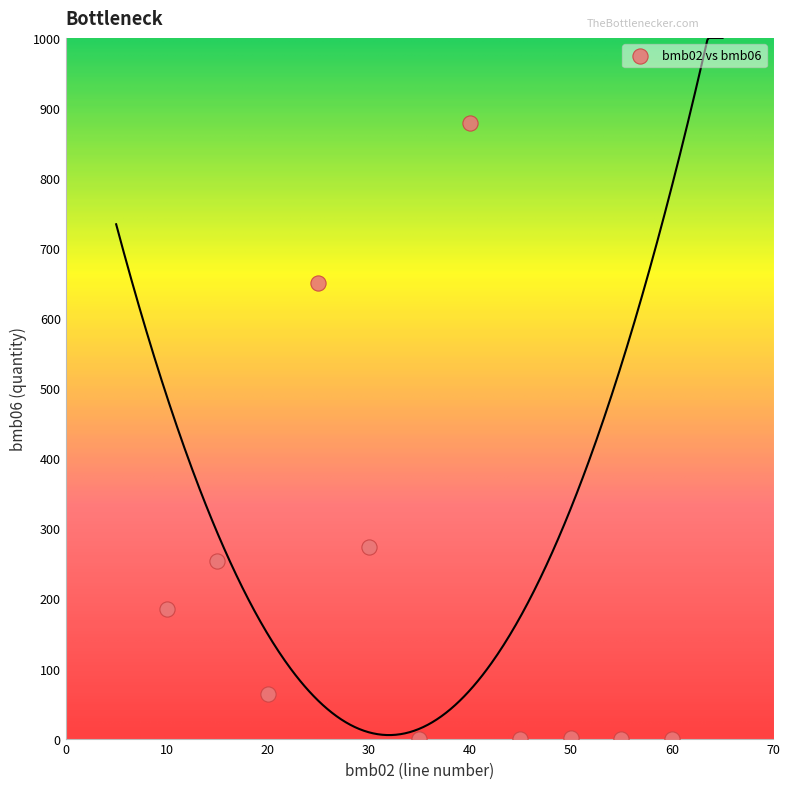

What is the range of Y values (max minus min)?

879.0